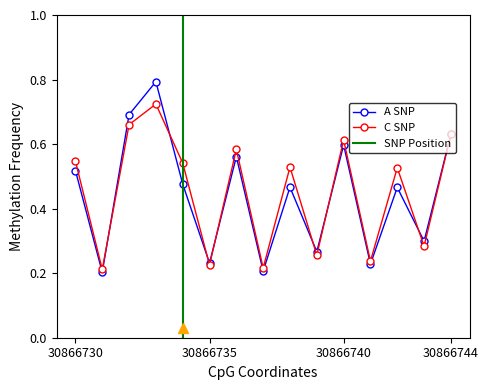

True or false: A SNP and C SNP cross at least once.

True